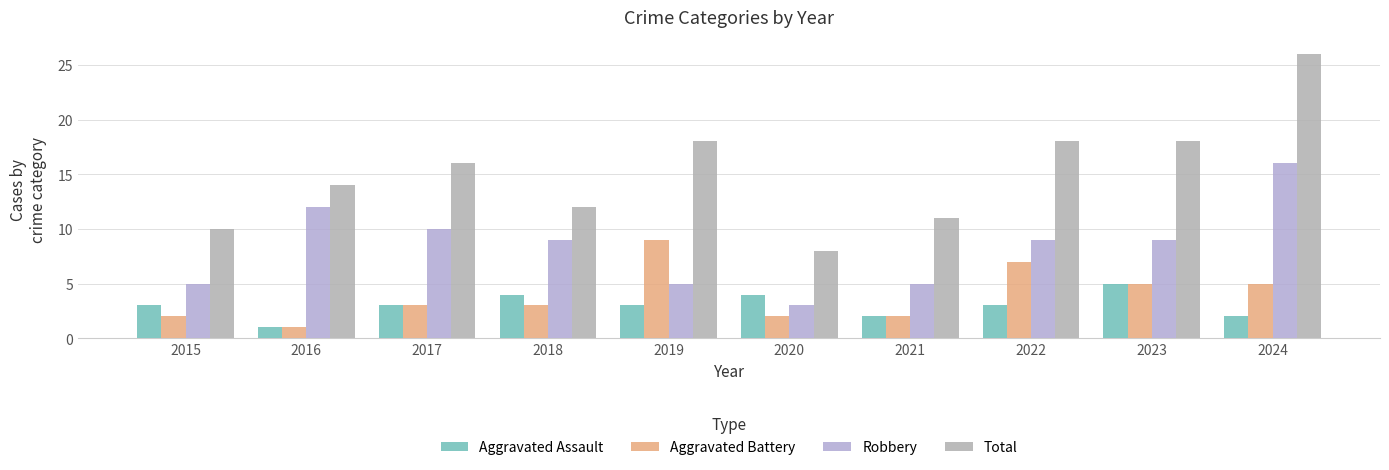

What is the smallest value displayed?

1